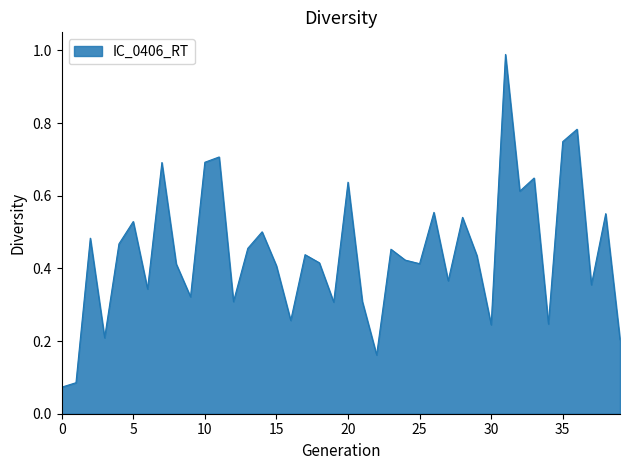

What is the difference between the maximum and minimum values?

0.9